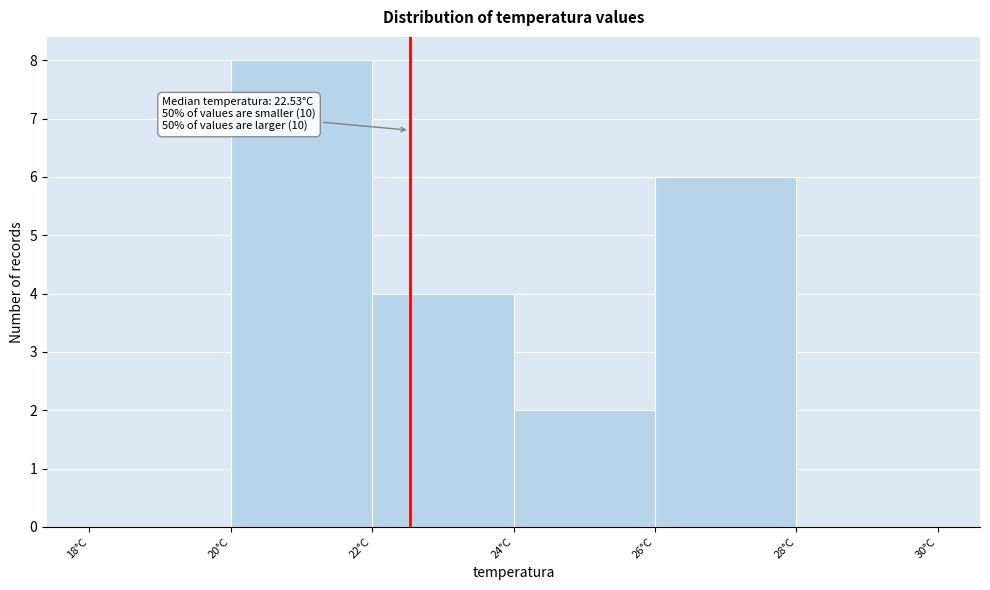

Which range on the x-axis has the tallest bar?

20 to 22